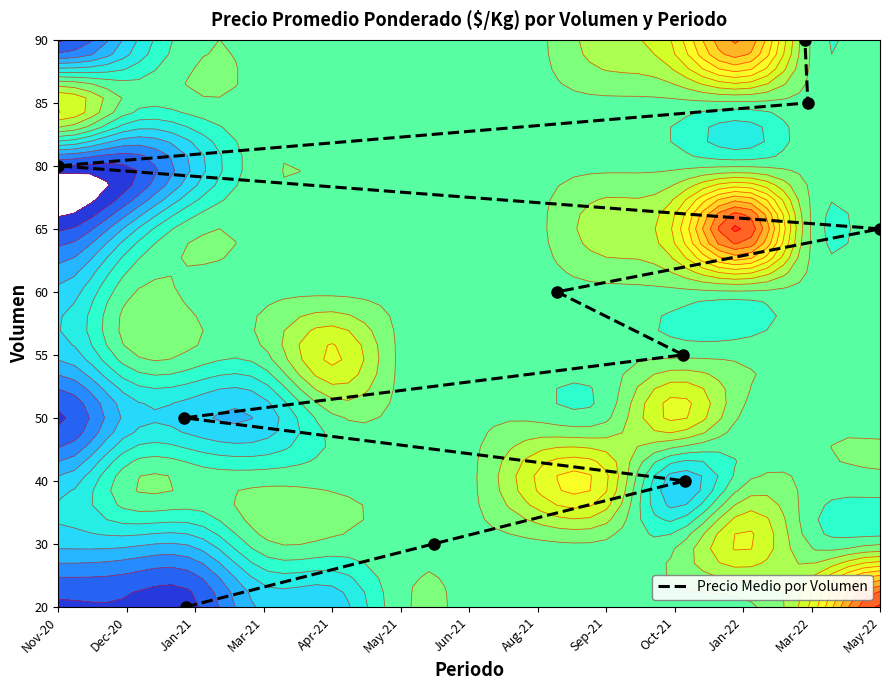

How many series are shown in this chart?

1